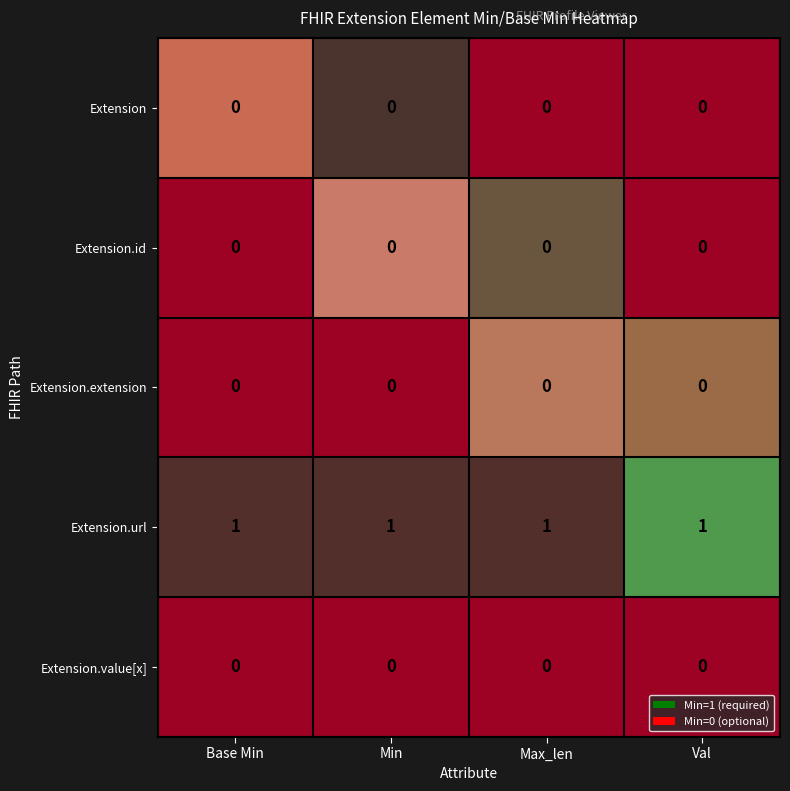

At Max_len, list the series in order from smallest to largest.

Extension.value[x], Extension.url, Extension, Extension.extension, Extension.id